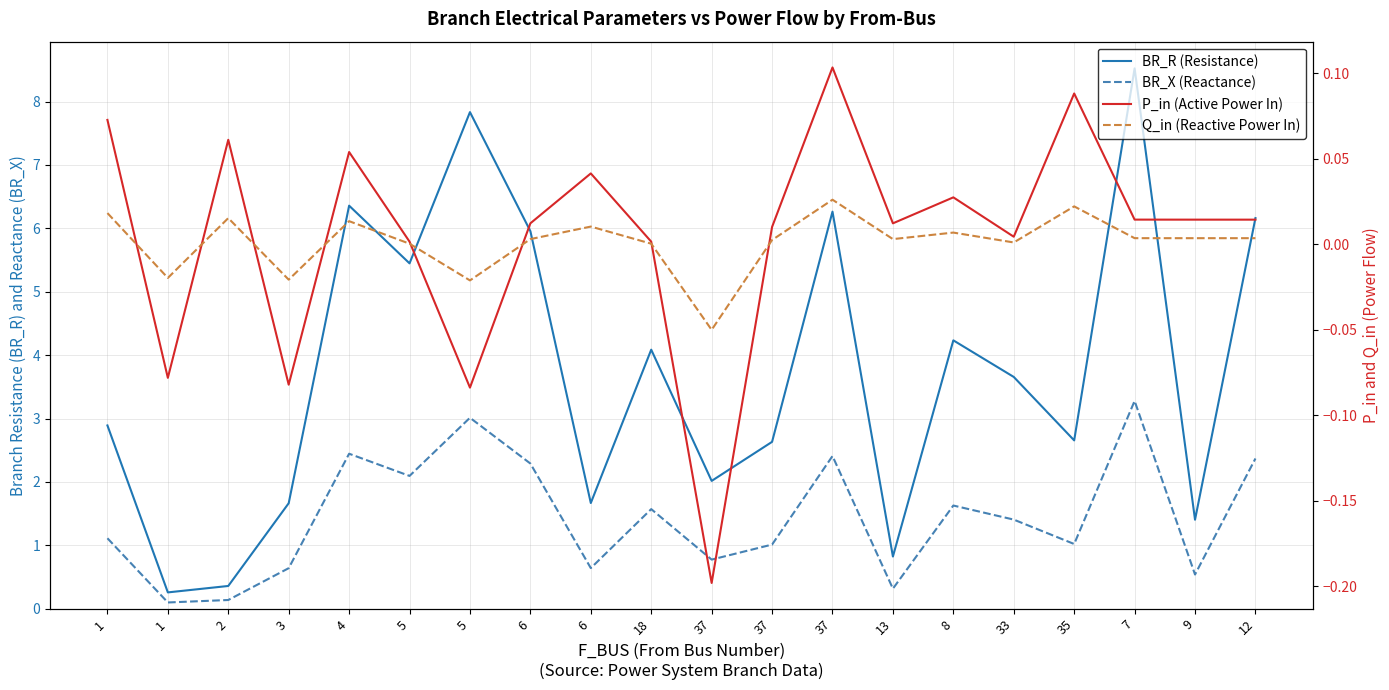

What is the total value across all series at 4?

8.9